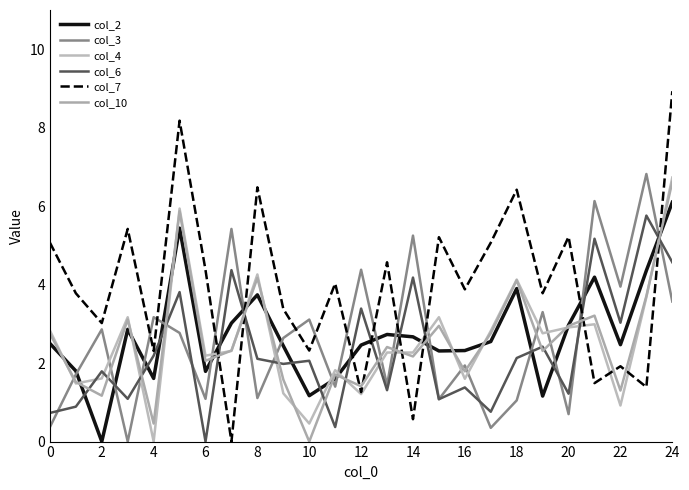

What are all the series names shown in the legend?

col_2, col_3, col_4, col_6, col_7, col_10